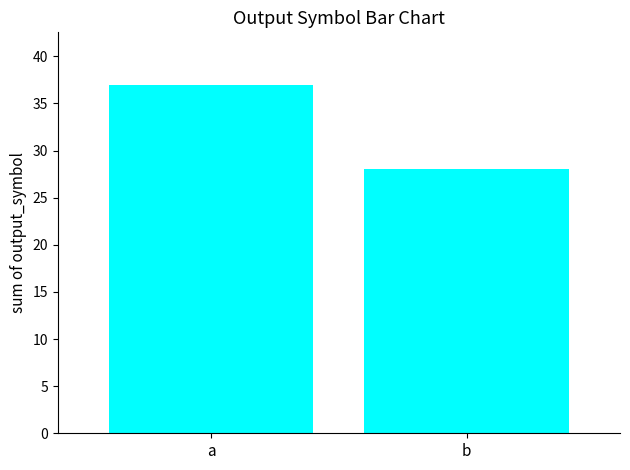

What is the value of the 2nd bar from the left?

28